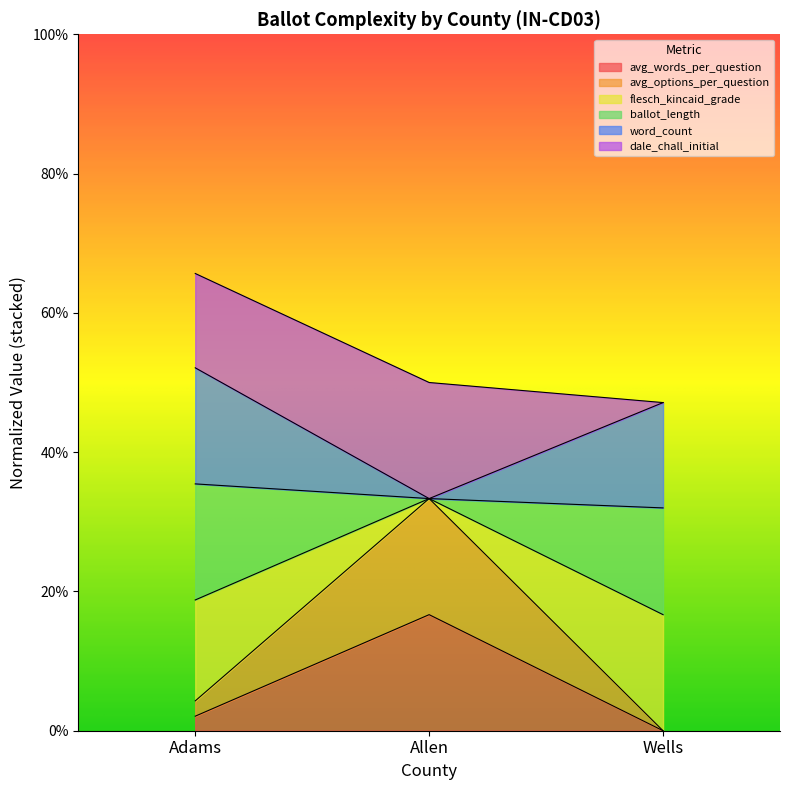

At which category is the sum across all series the highest?

Adams